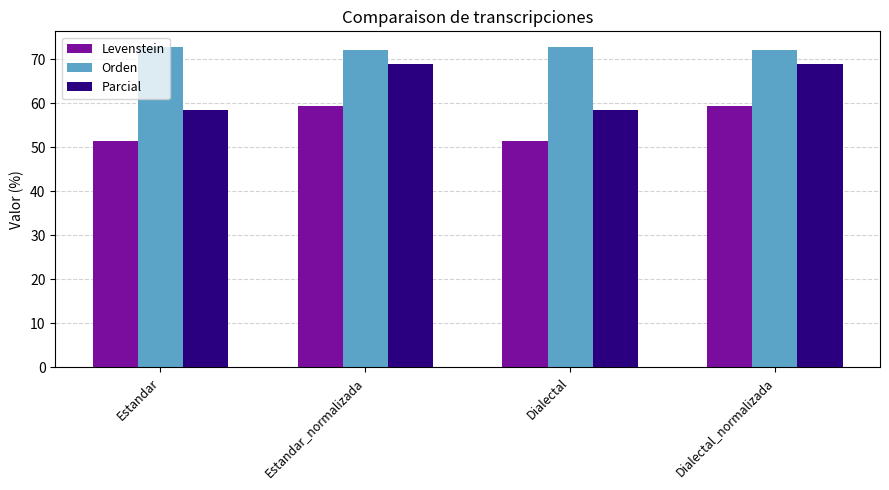

Rank the series by their maximum value, from highest to lowest.

Orden, Parcial, Levenstein